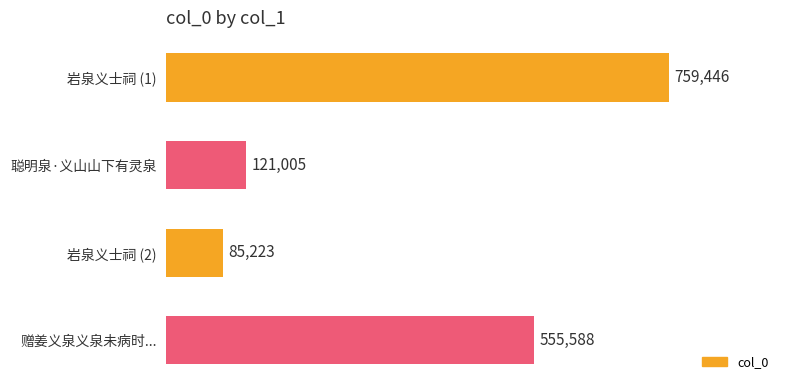

How many values are below 555588?

2